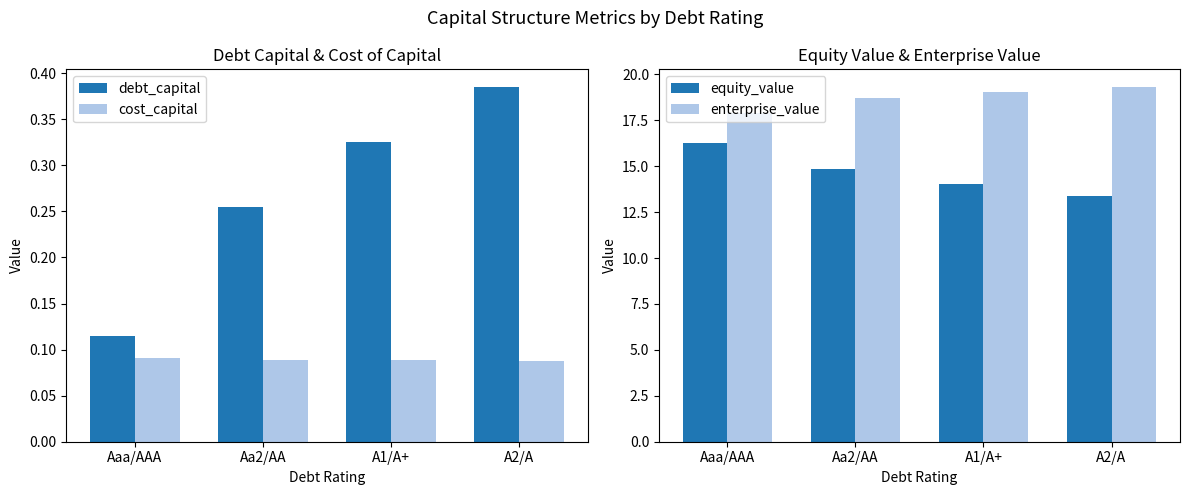

Which category has the highest value in the debt_capital series?

A2/A